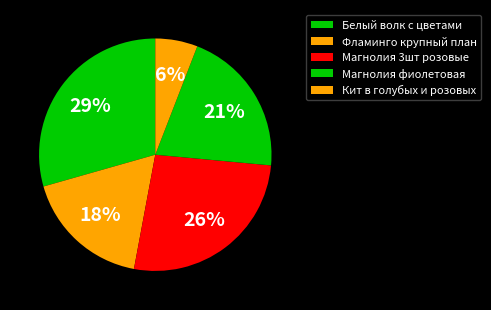

Which has a higher value, Белый волк с цветами or Магнолия 3шт розовые?

Белый волк с цветами